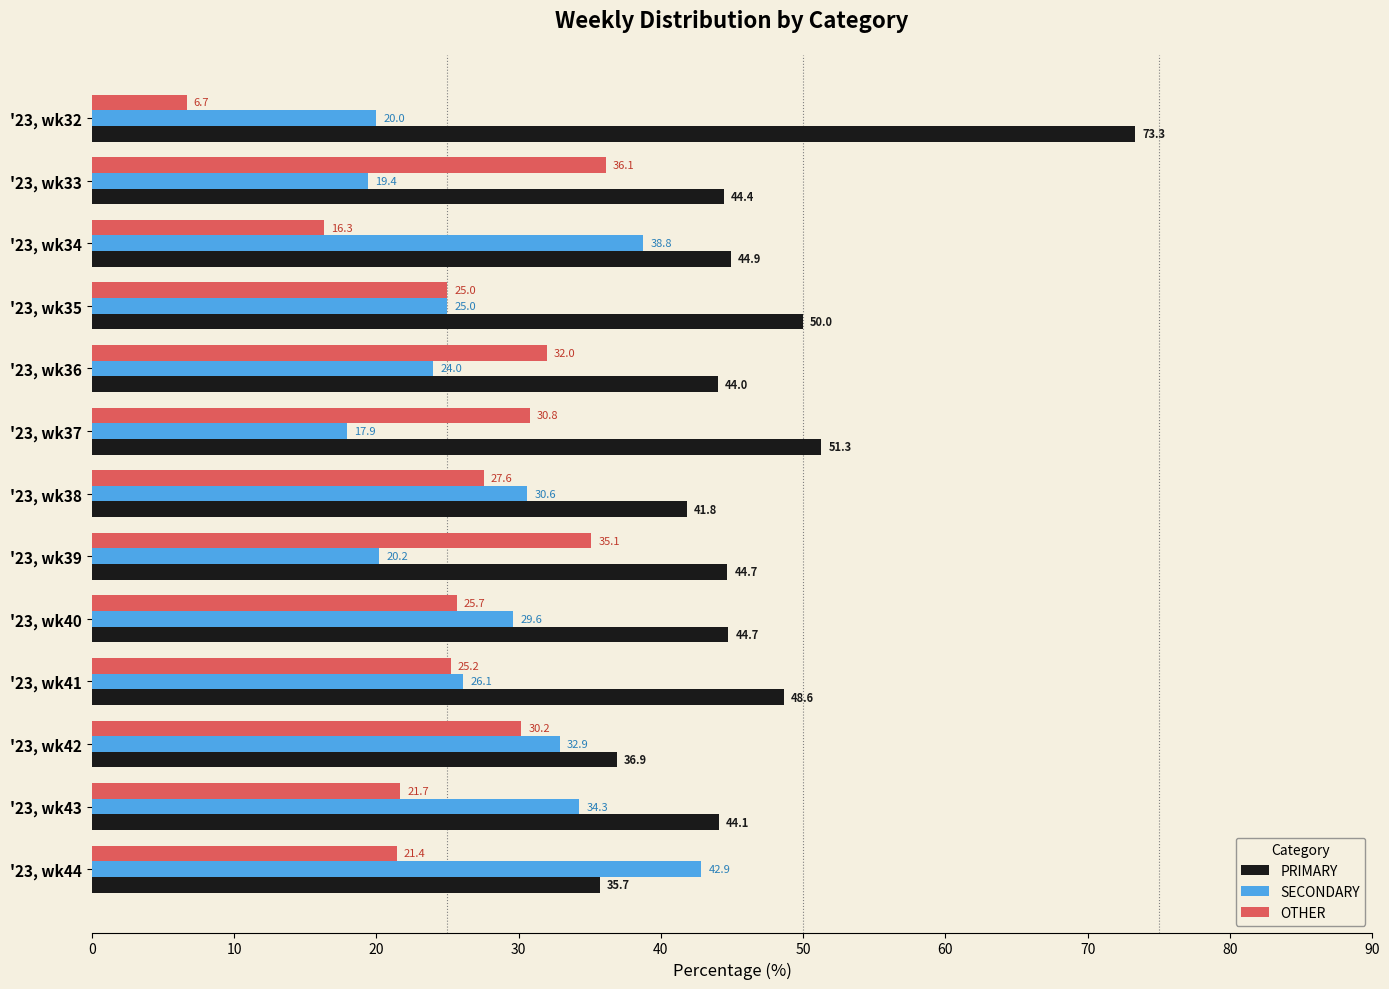

What is the approximate value of PRIMARY at '23, wk36?

44.0